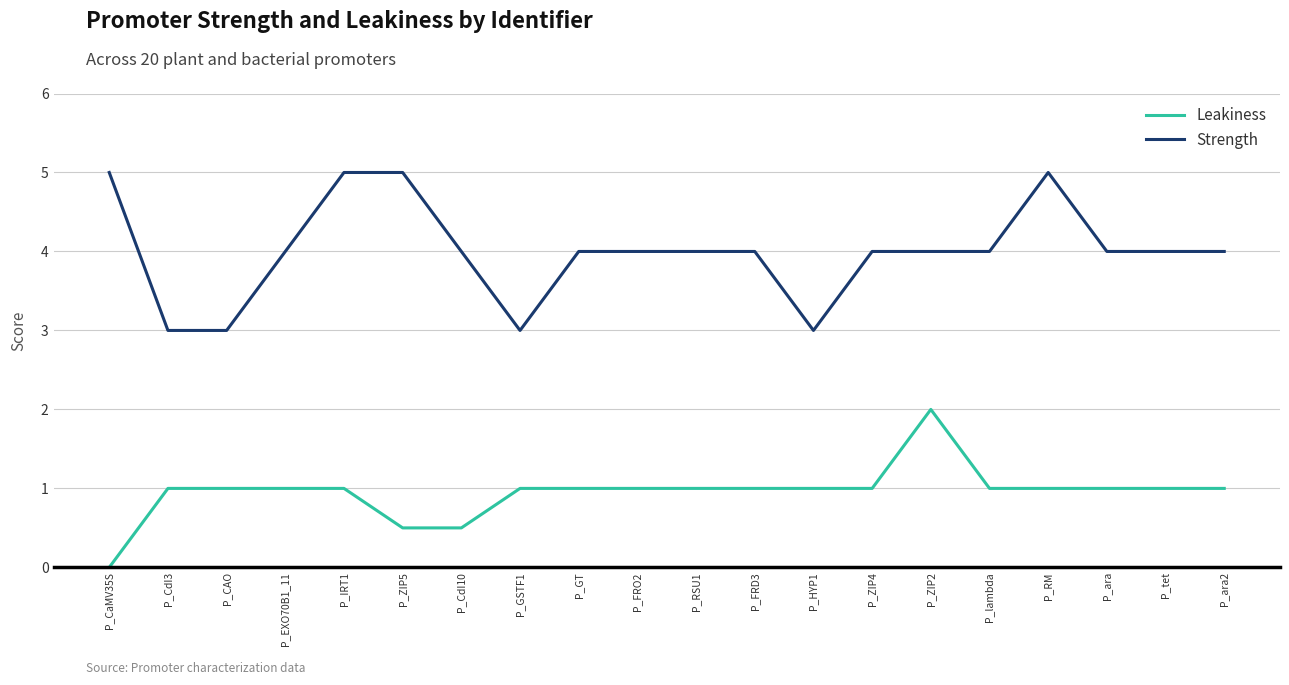

Does the chart have visible grid lines?

Yes